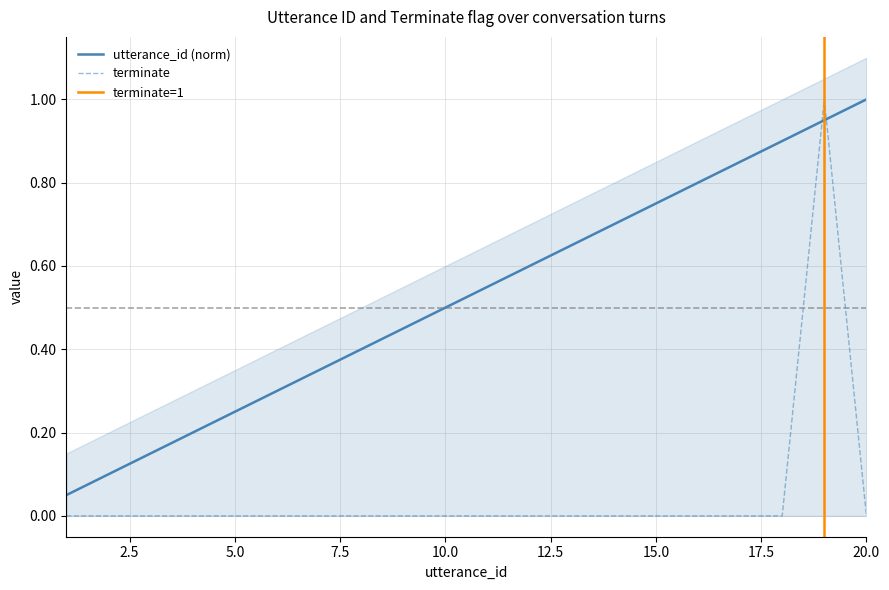

What is the difference between the maximum and minimum values in the utterance_id series?

0.9